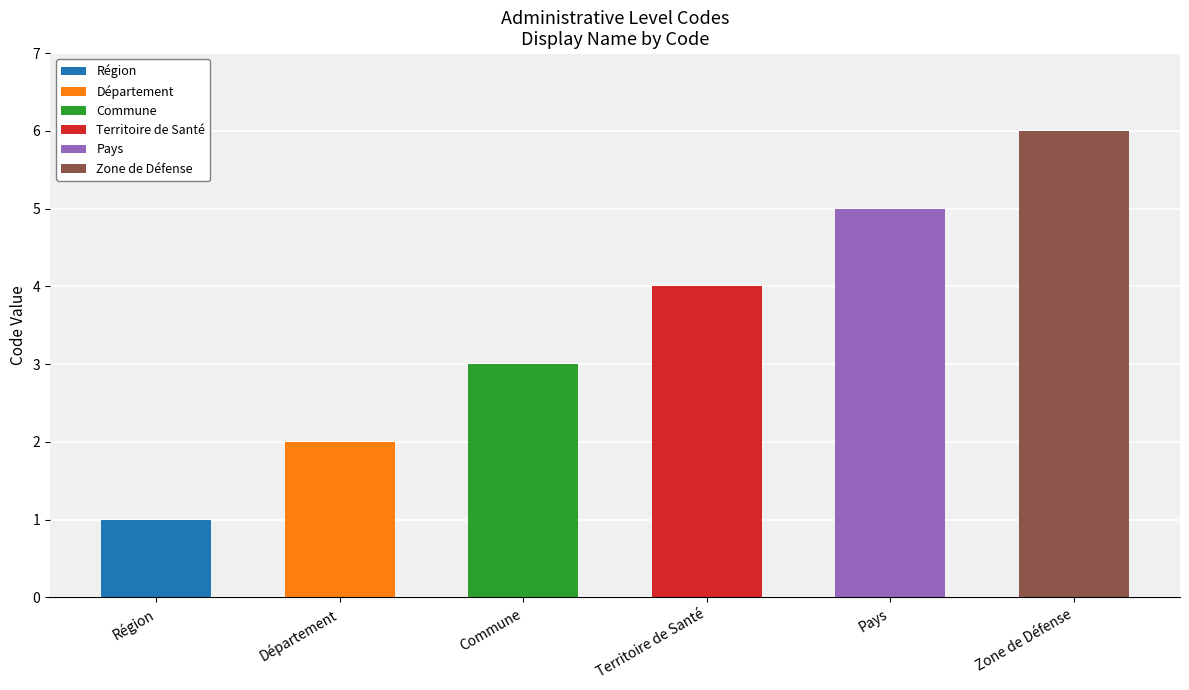

What is the total value across all series at Zone de Défense?

6